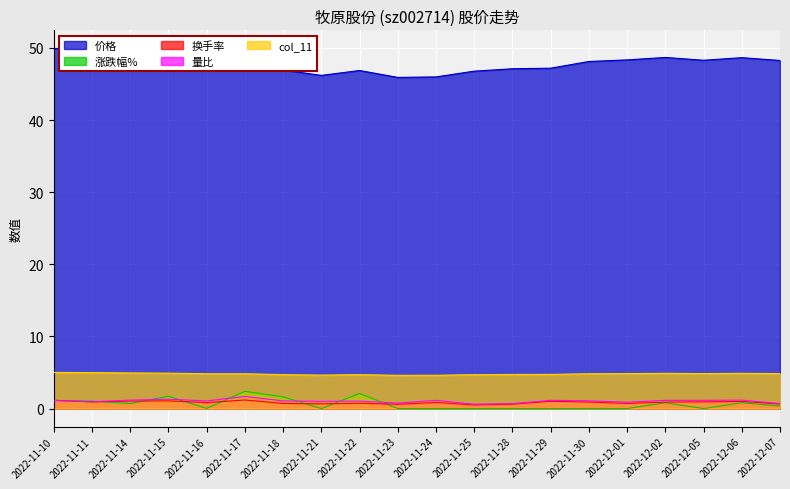

True or false: 换手率 and 价格 cross at least once.

False